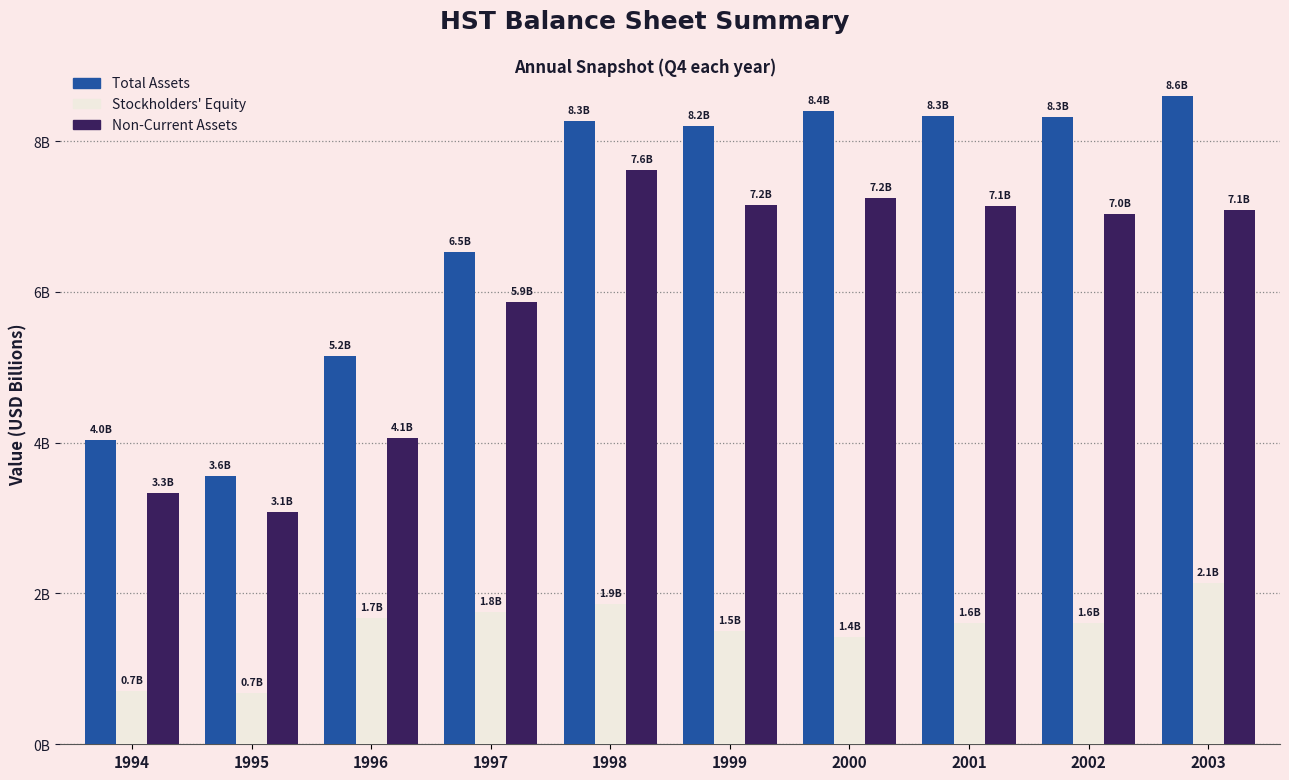

Are the bars grouped side by side (vs. stacked)?

Yes